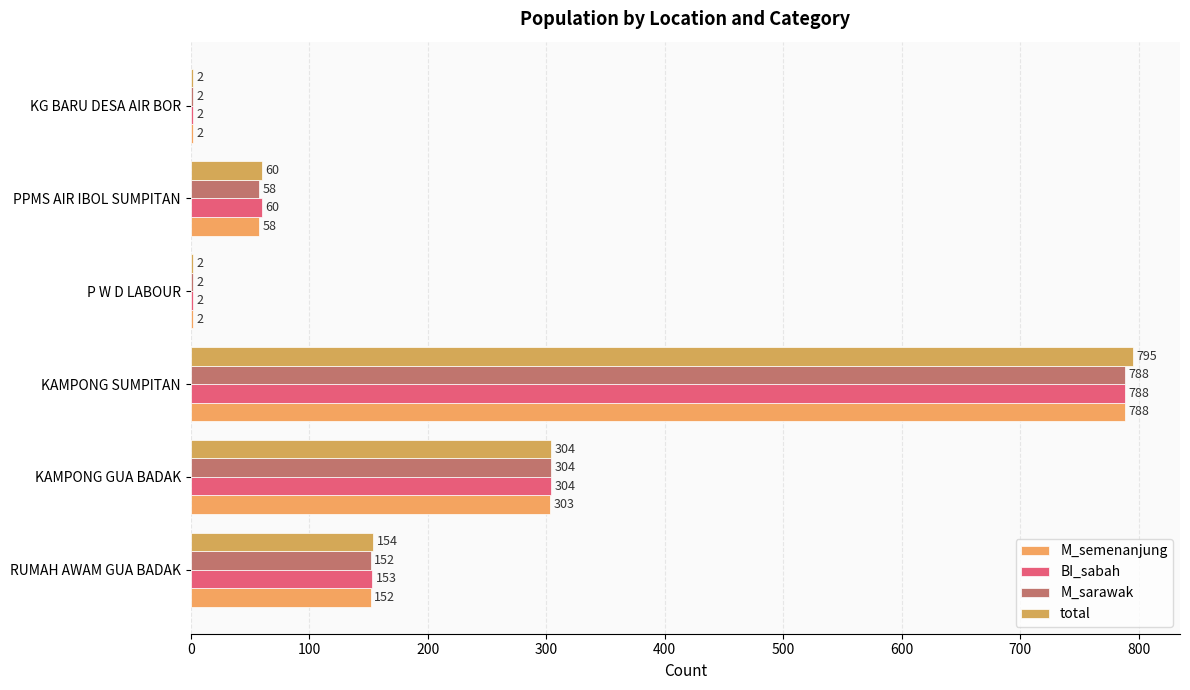

How many data points does each series have?

6